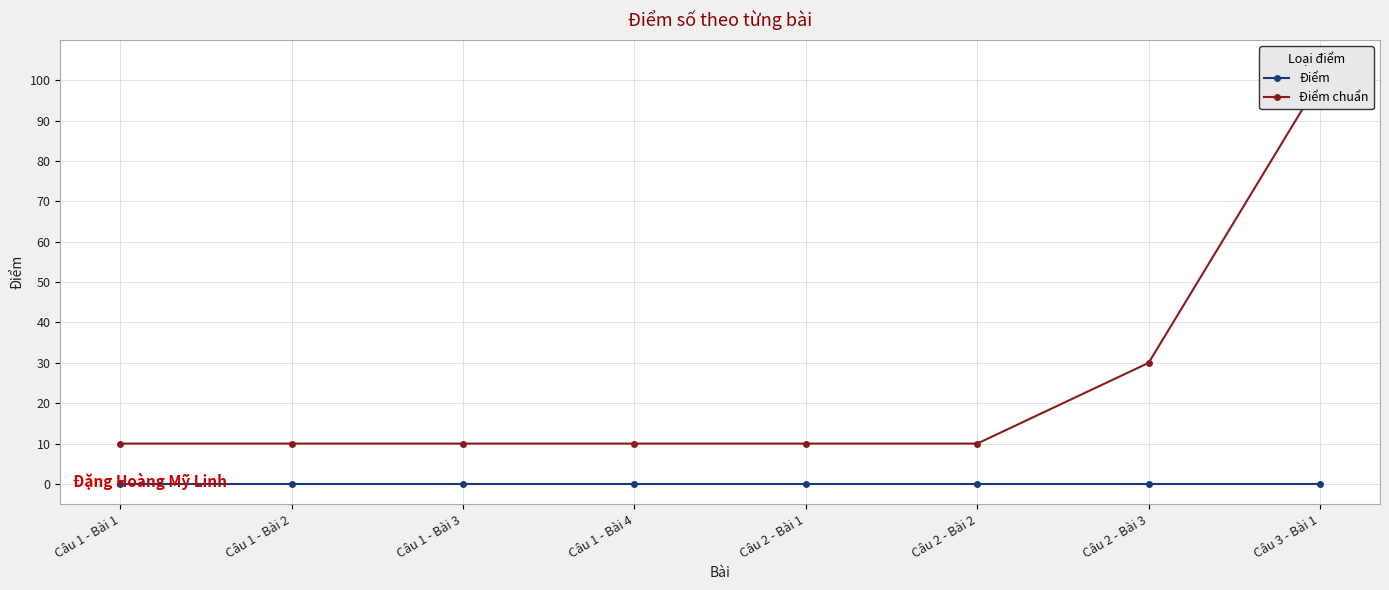

The Điểm chuẩn series shows 100 at Câu 3 - Bài 1. True or false?

True